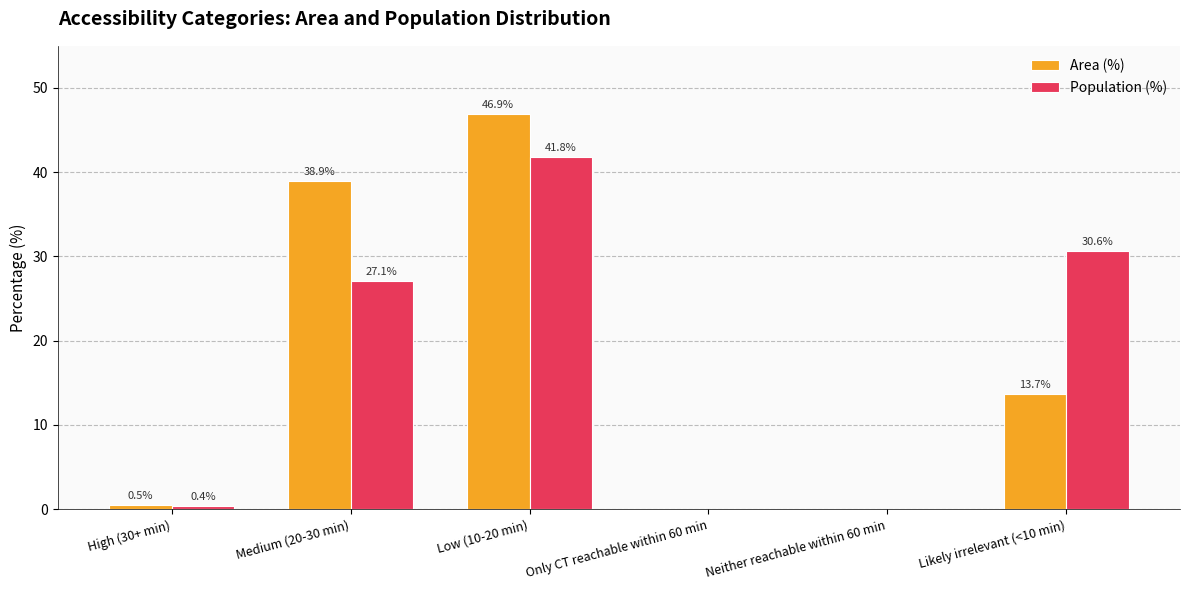

Where does the Area (%) series first go above 13?

Medium (20-30 min)